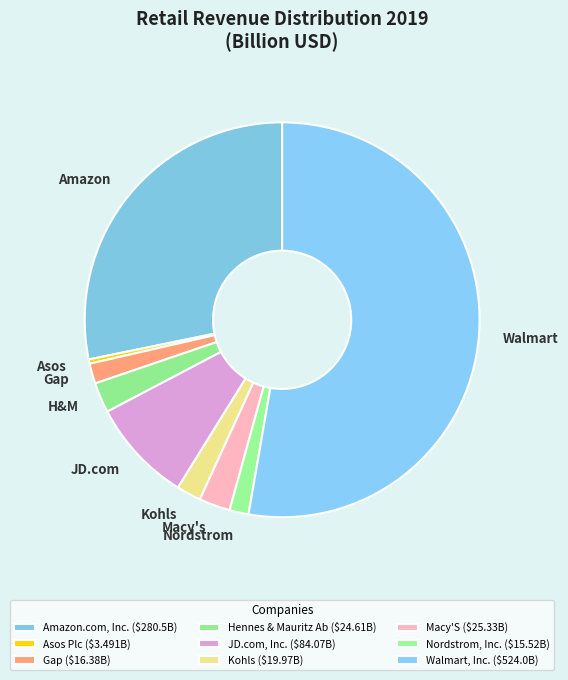

Does Walmart, Inc. account for over 50% of the chart?

Yes